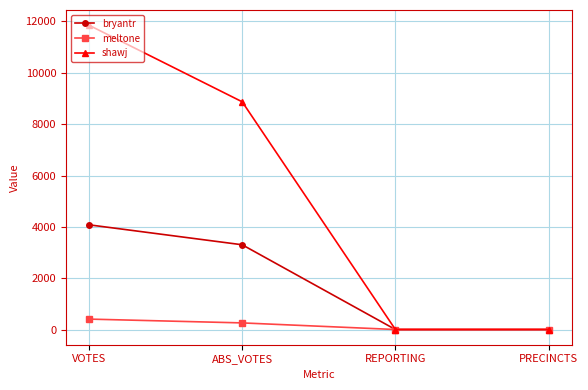

What is the label of the 2nd point from the right?

REPORTING